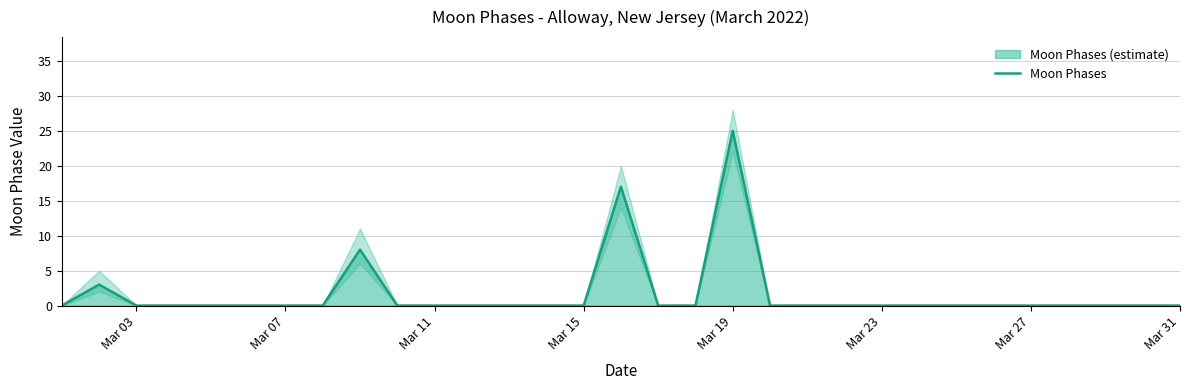

The Moon Phases series shows 0 at Mar 15. True or false?

True